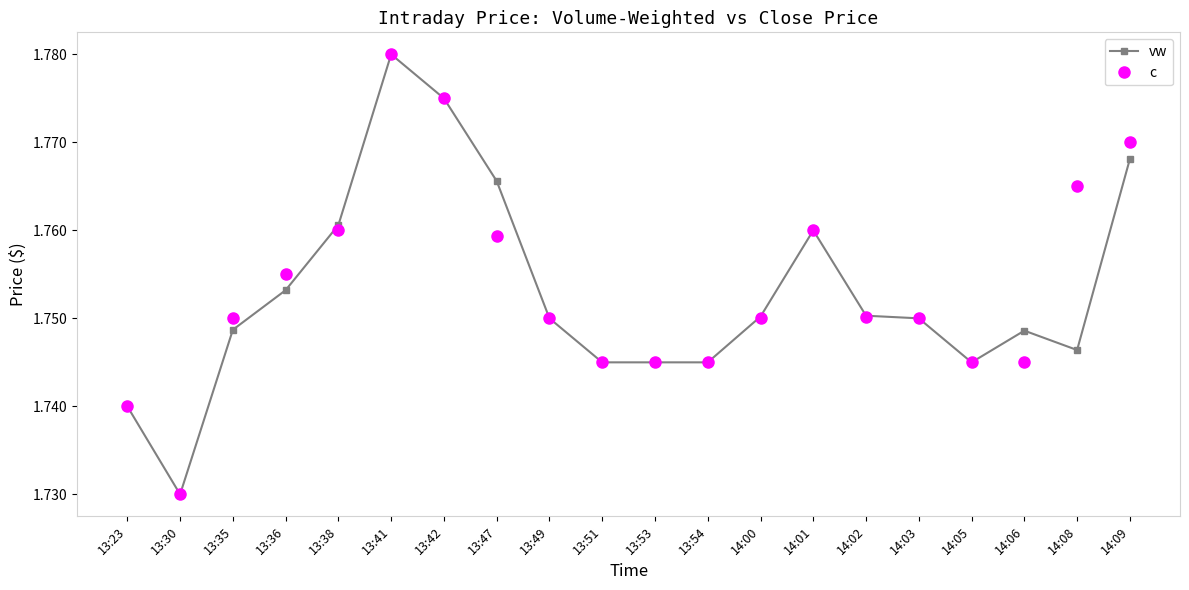

What is the label of the 2nd point from the right?

14:08